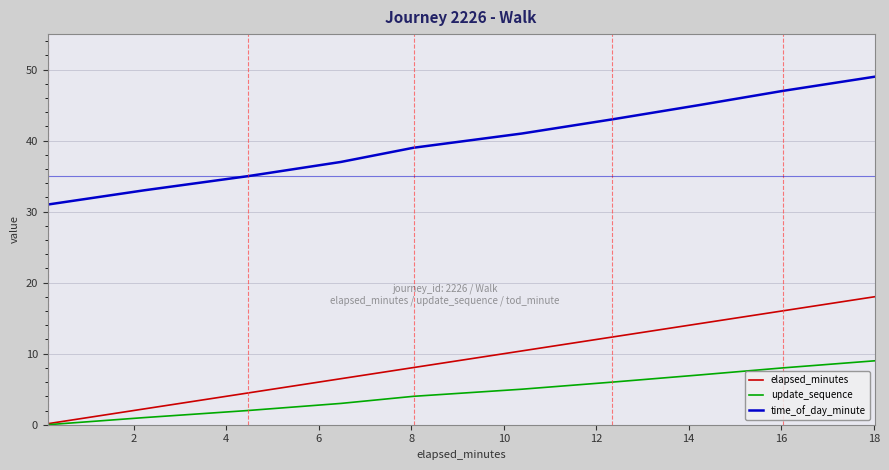

What is the maximum value for elapsed_minutes?

18.0